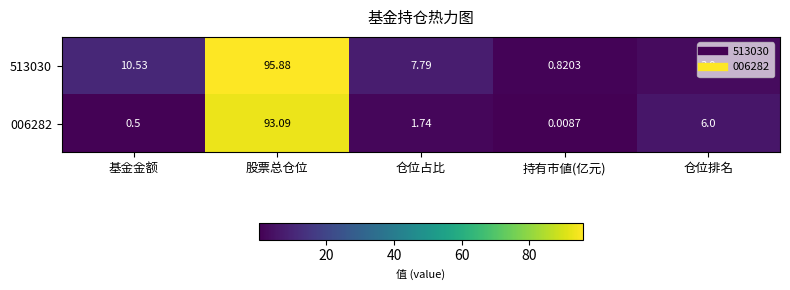

Rank the categories by 006282 value from lowest to highest.

持有市値(亿元), 基金金额, 仓位占比, 仓位排名, 股票总仓位